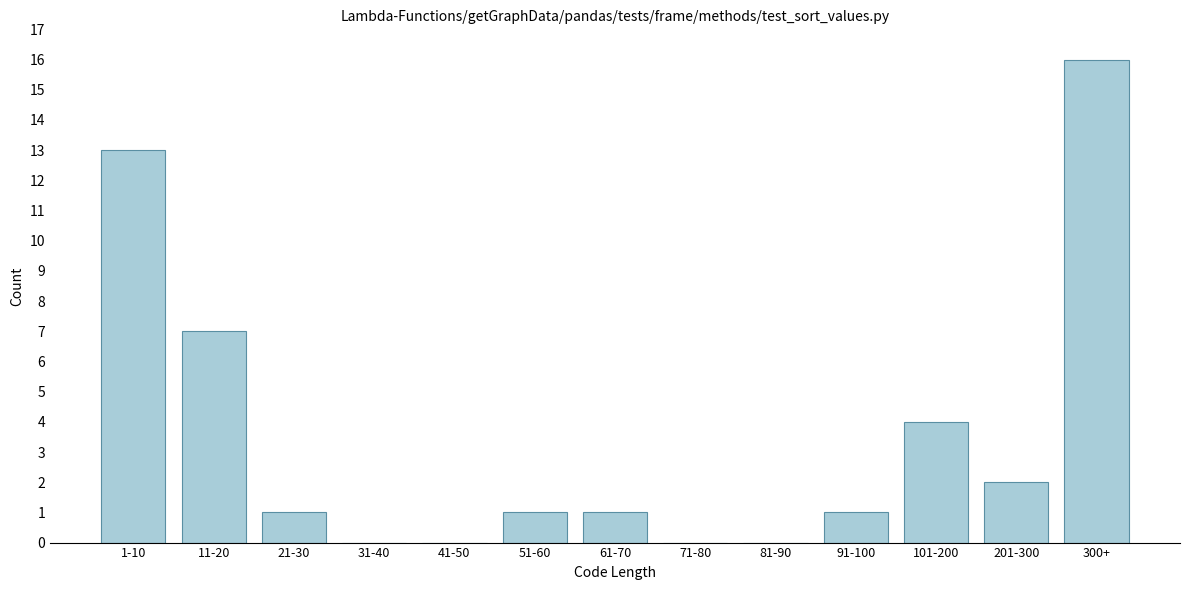

Reading left to right, what are all the values shown in this chart?

1-10=13	11-20=7	21-30=1	31-40=0	41-50=0	51-60=1	61-70=1	71-80=0	81-90=0	91-100=1	101-200=4	201-300=2	300+=16